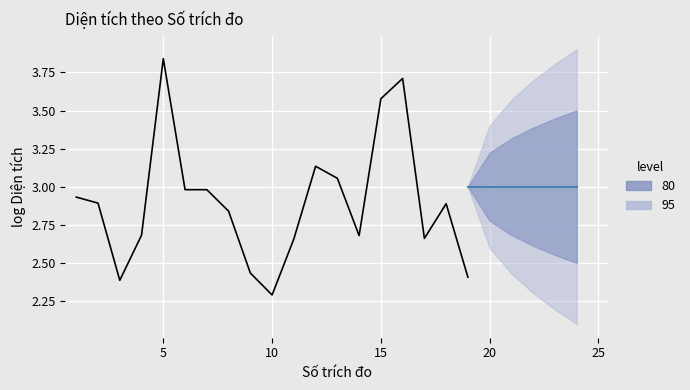

How many points are higher than both their immediate neighbors (excluding endpoints)?

4